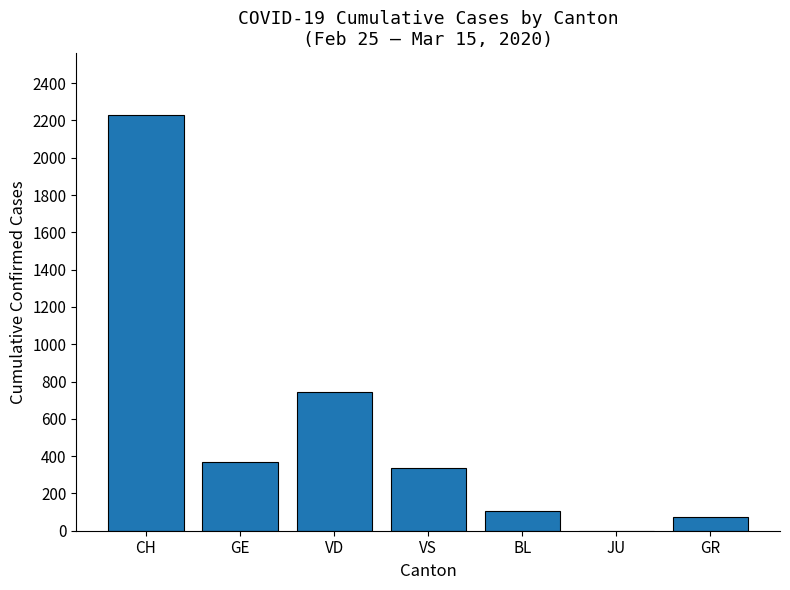

Between JU and VD, which is larger?

VD